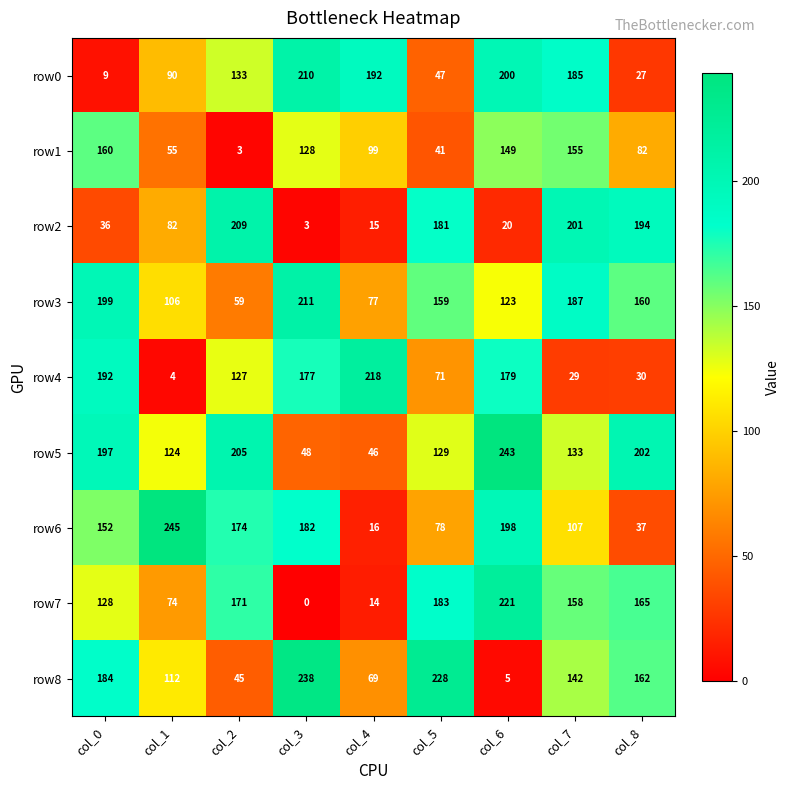

At how many categories does at least one series exceed 172?

9